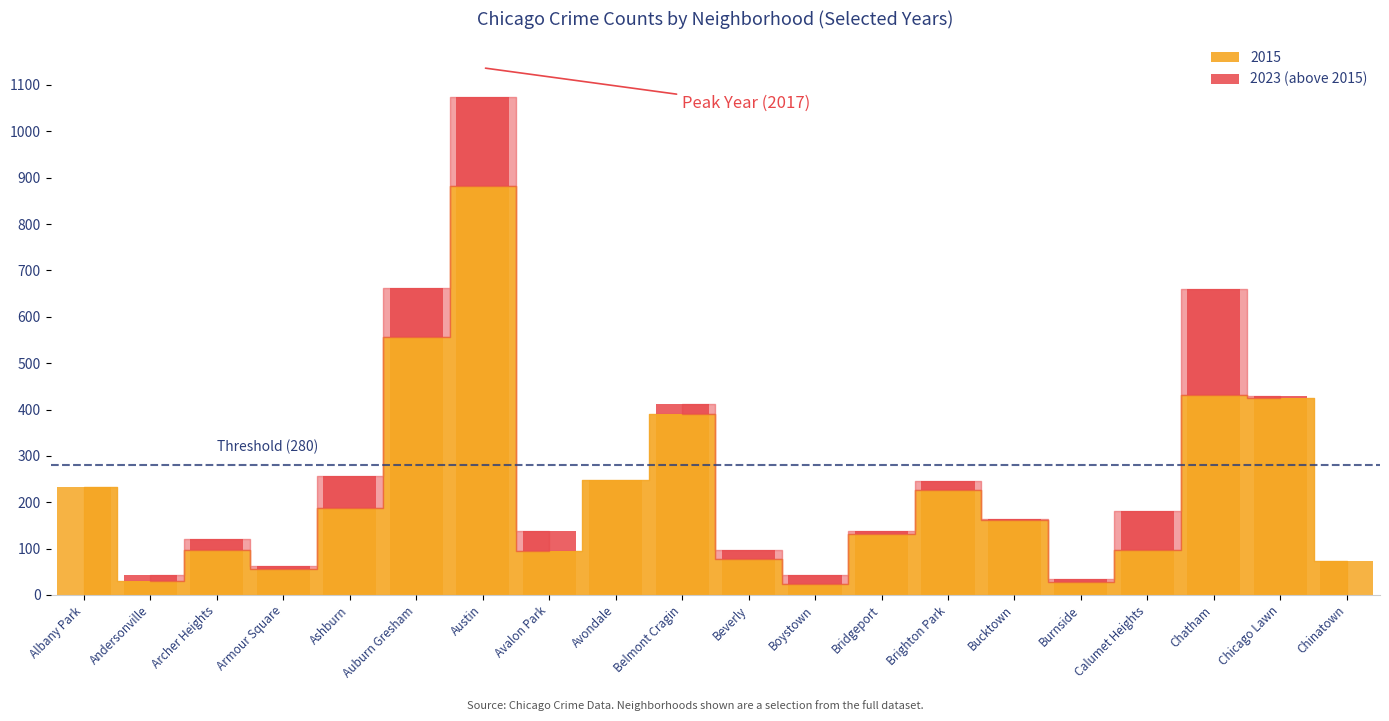

Between Brighton Park and Austin, which is larger?

Austin